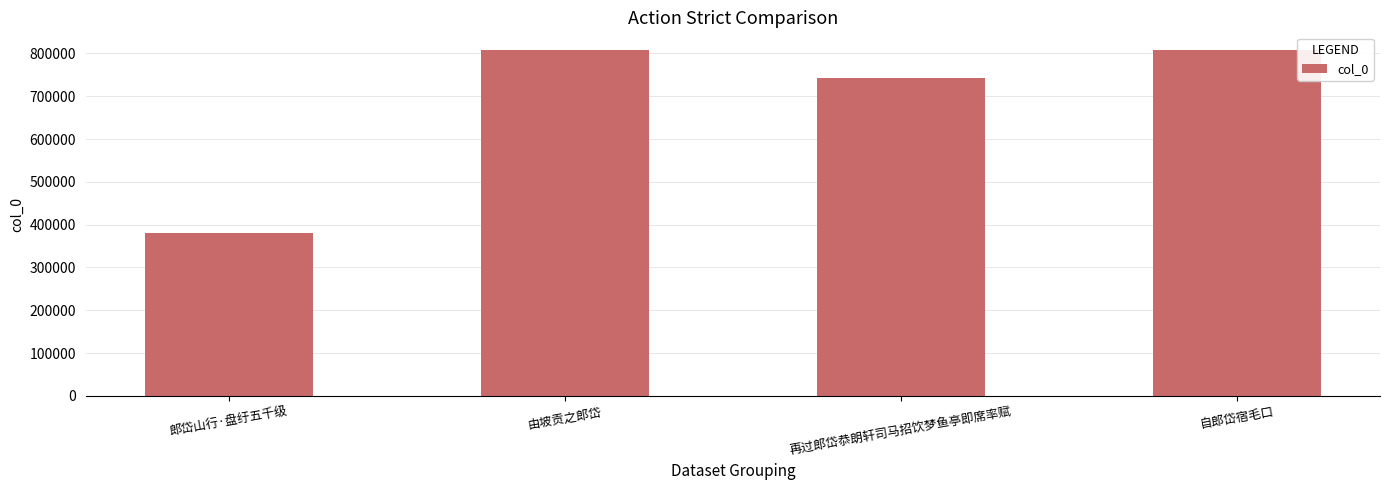

Between 自郎岱宿毛口 and 郎岱山行·盘纡五千级, which is larger?

自郎岱宿毛口